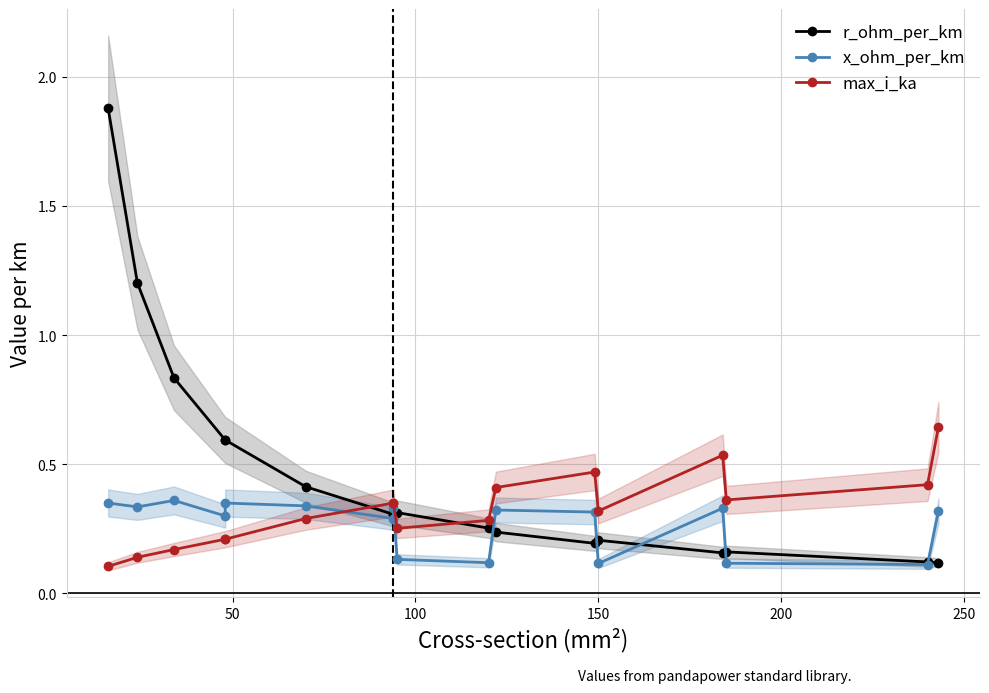

True or false: x_ohm_per_km and max_i_ka intersect in this chart.

True